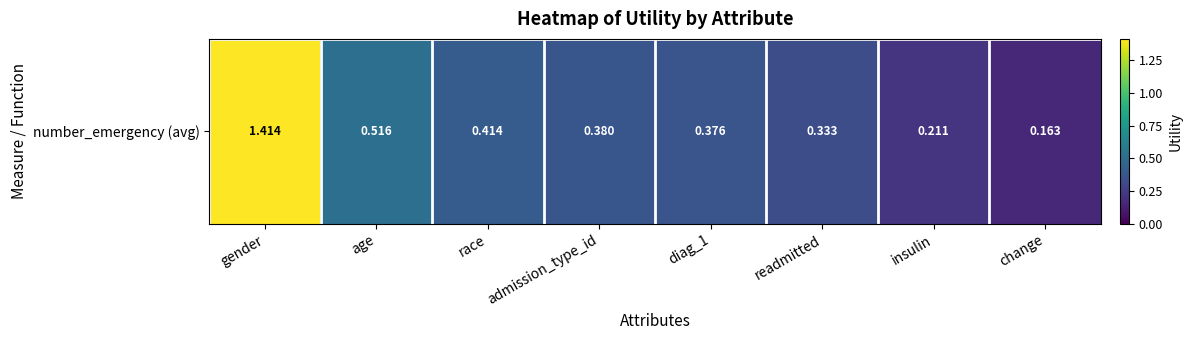

Between change and readmitted, which is larger?

readmitted